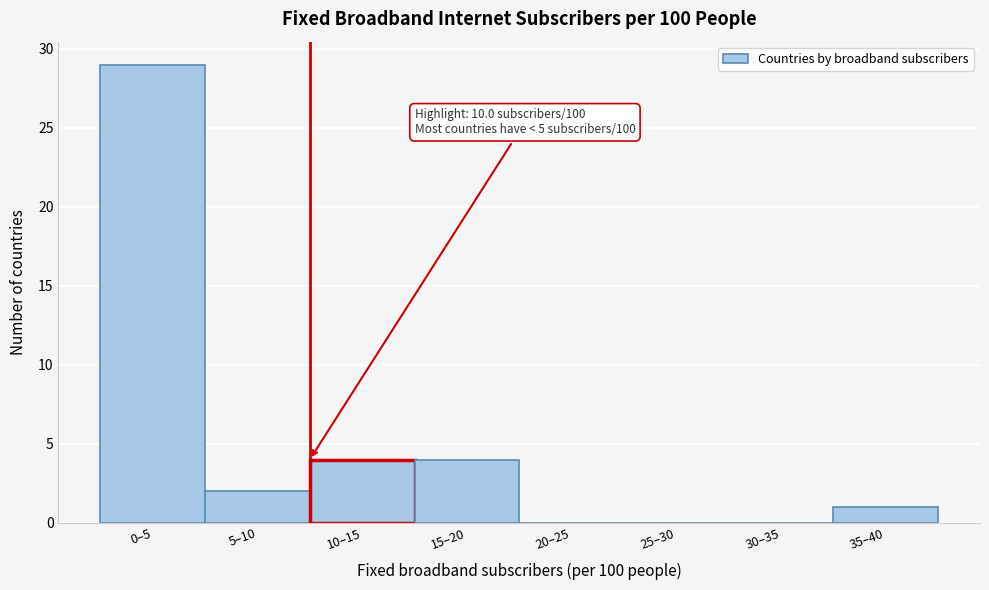

Reading left to right, transcribe all the data shown in this chart.

0–5=29	5–10=2	10–15=4	15–20=4	20–25=0	25–30=0	30–35=0	35–40=1